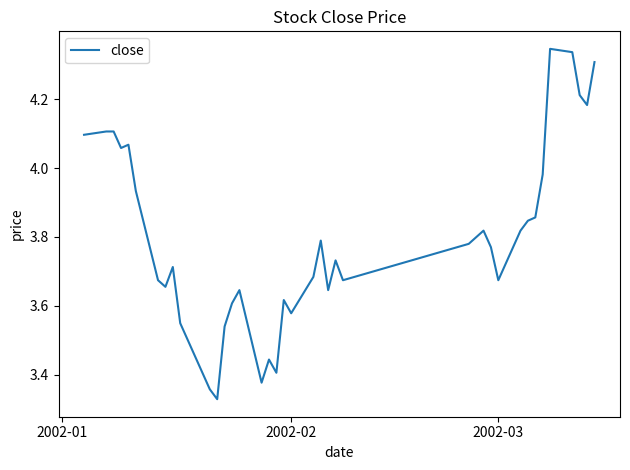

What is the difference between the maximum and minimum values?

1.0